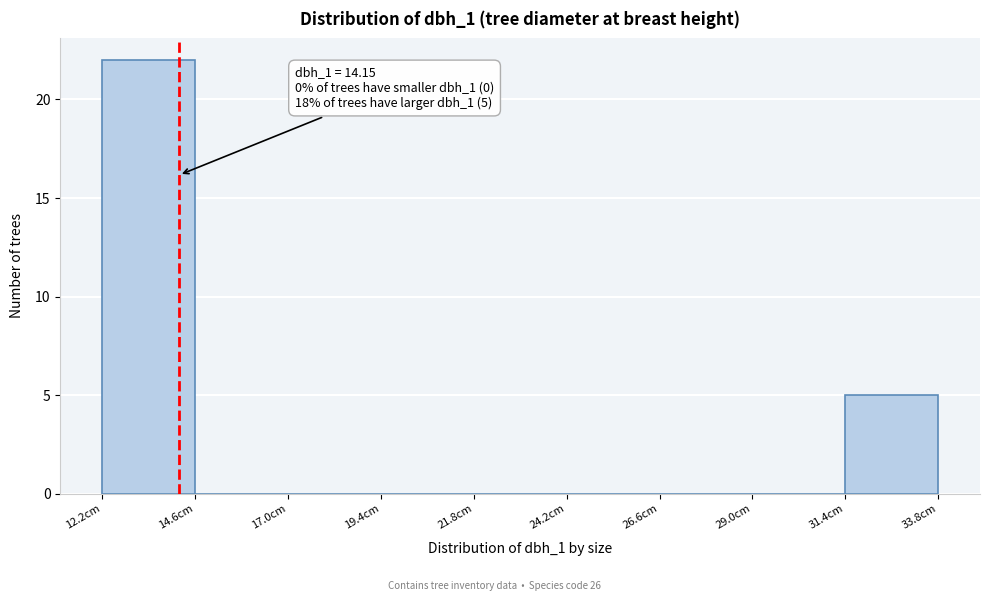

Which range on the x-axis has the tallest bar?

12.0 to 14.5